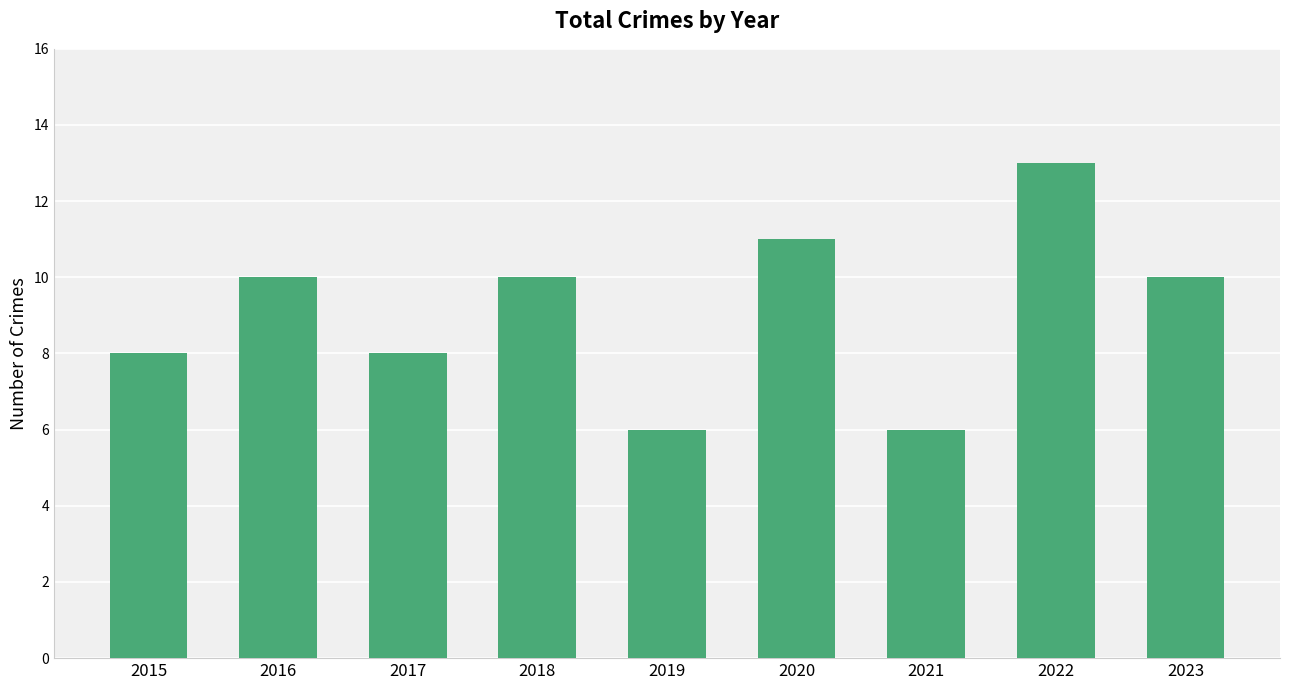

What is the change in value from 2016 to 2022?

+3